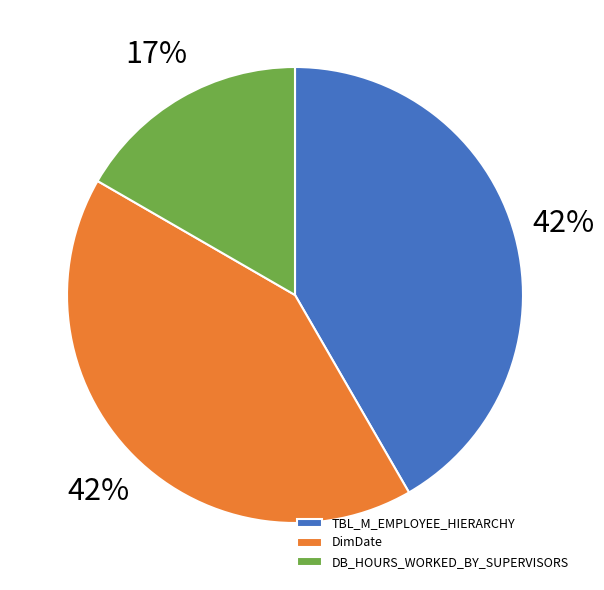

Is the sum of DB_HOURS_WORKED_BY_SUPERVISORS and TBL_M_EMPLOYEE_HIERARCHY greater than half?

Yes